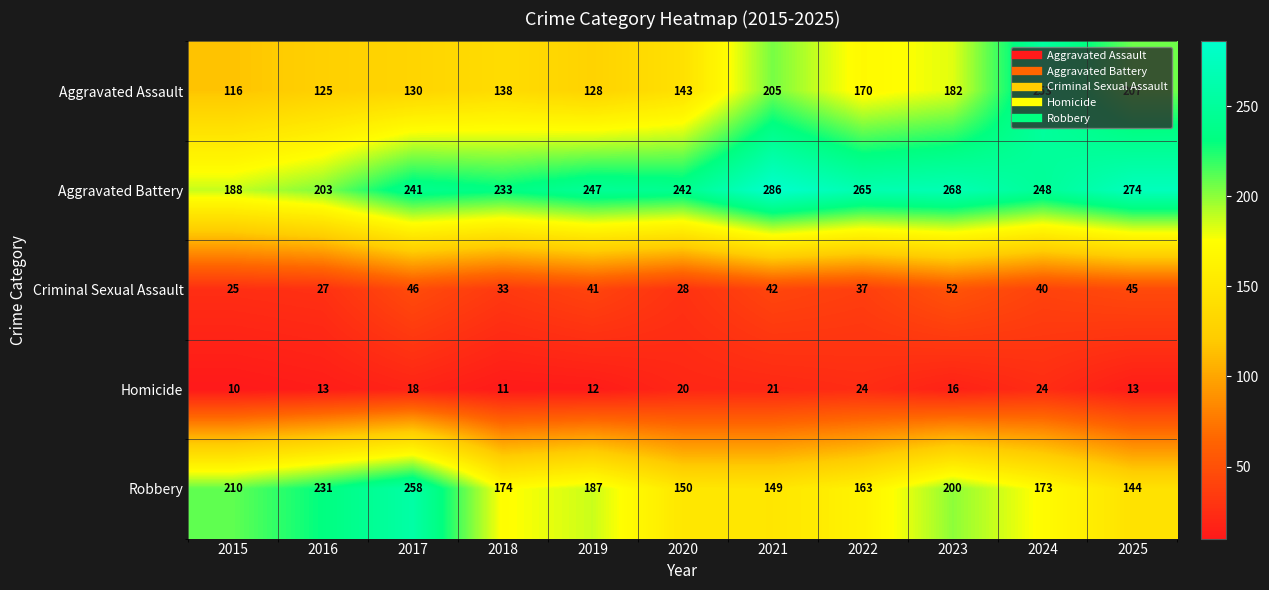

The Aggravated Assault series shows 138 at 2018. True or false?

True